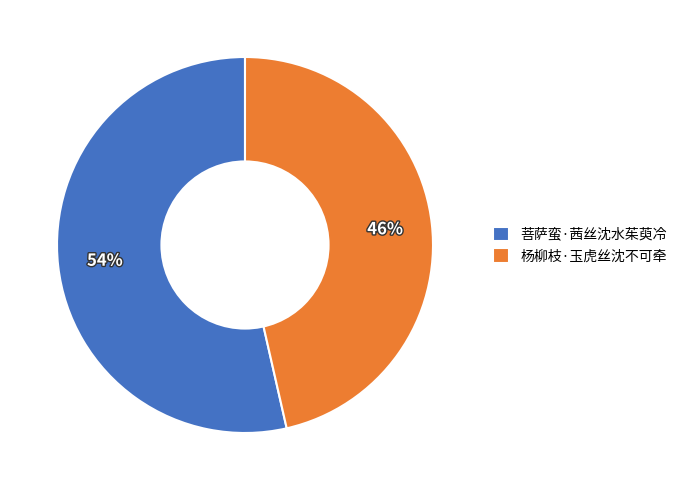

What is the ratio of the value at 菩萨蛮·茜丝沈水茱萸冷 to the value at 杨柳枝·玉虎丝沈不可牵?

1.2